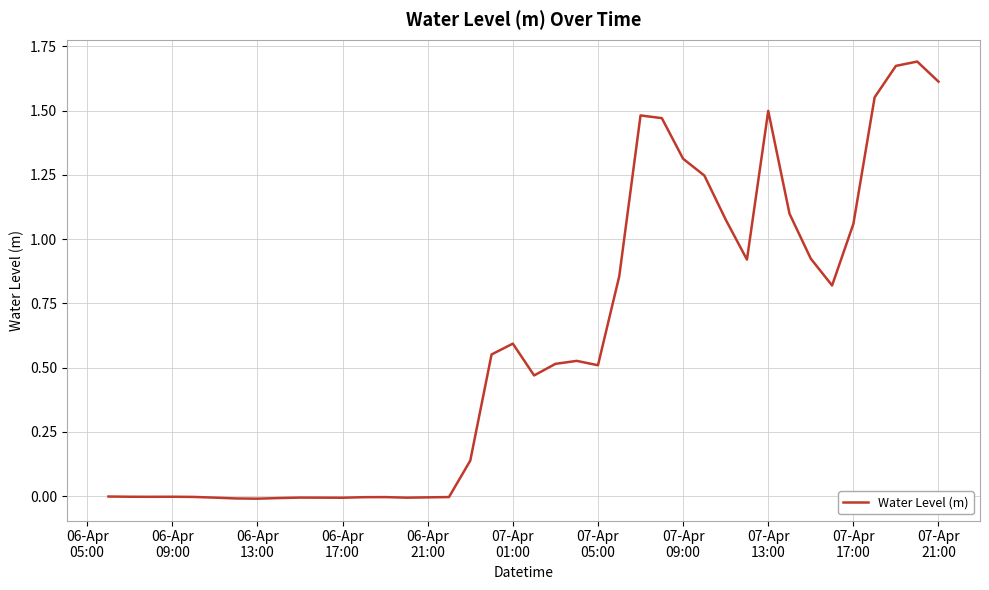

How many lines are shown in the chart?

1